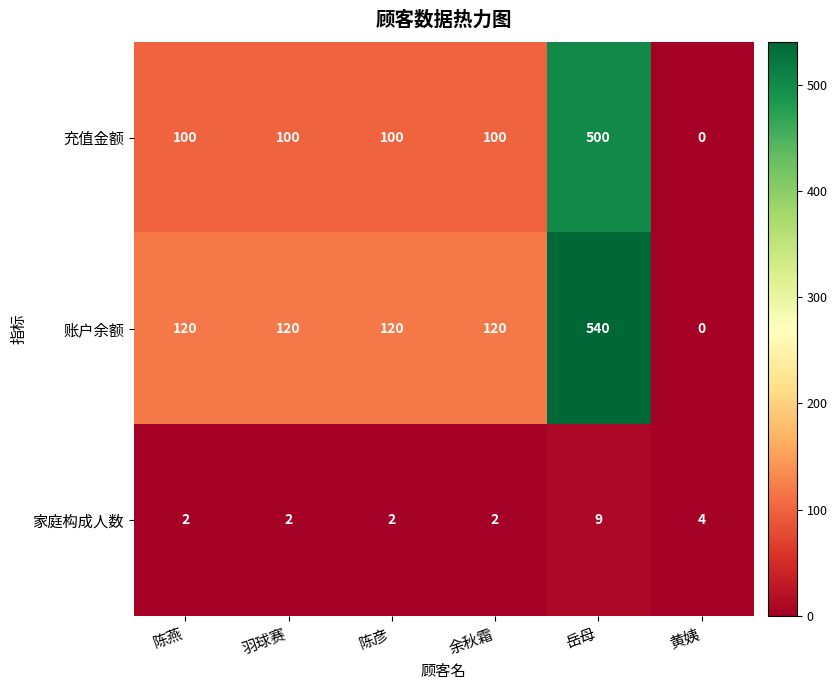

Rank the series at 陈彦 from lowest to highest value.

家庭构成人数, 充值金额, 账户余额